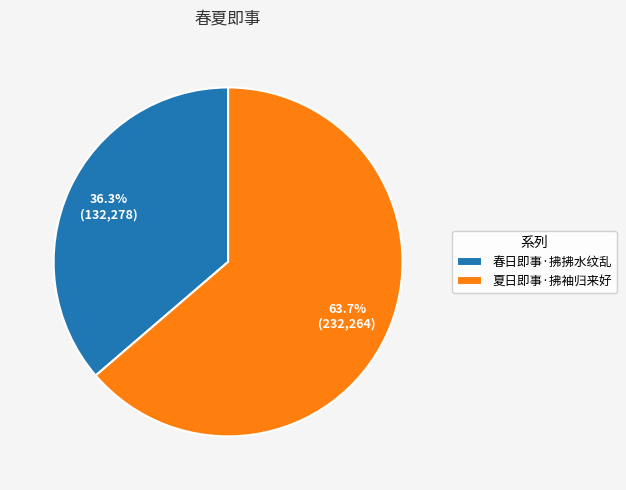

Approximately how many times larger is the value at 夏日即事·拂袖归来好 compared to 春日即事·拂拂水纹乱?

1.8